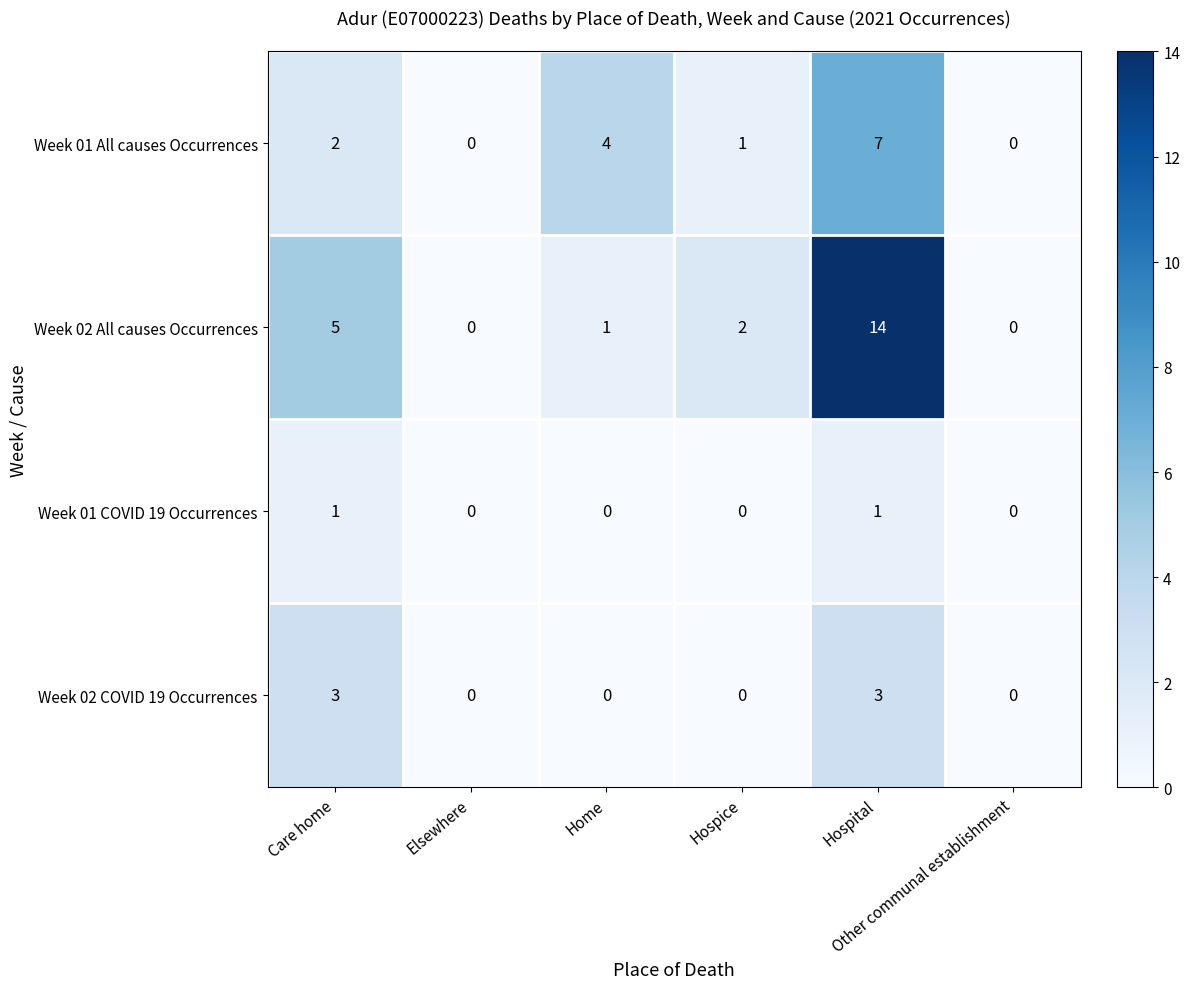

Count the Week 02 COVID 19 Occurrences values in the range 0 to 3.

6